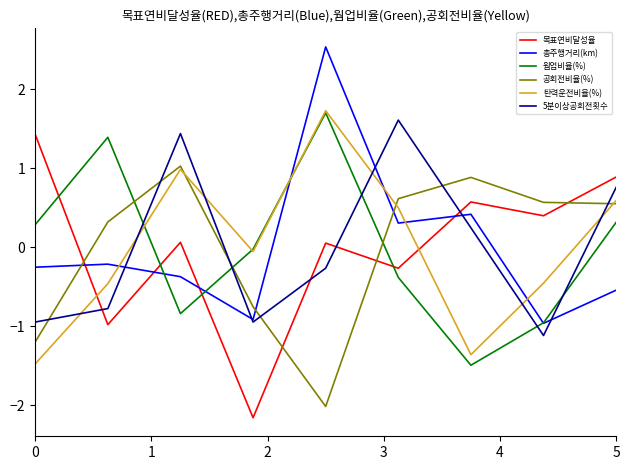

True or false: 총주행거리(km) and 공회전비율(%) cross at least once.

True